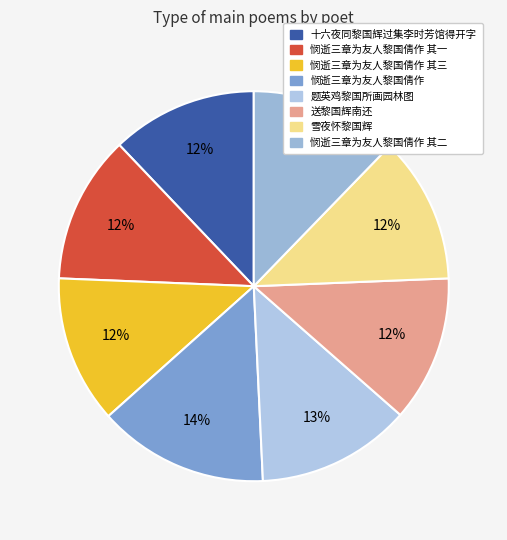

Does 悯逝三章为友人黎国倩作 其三 account for over 50% of the chart?

No